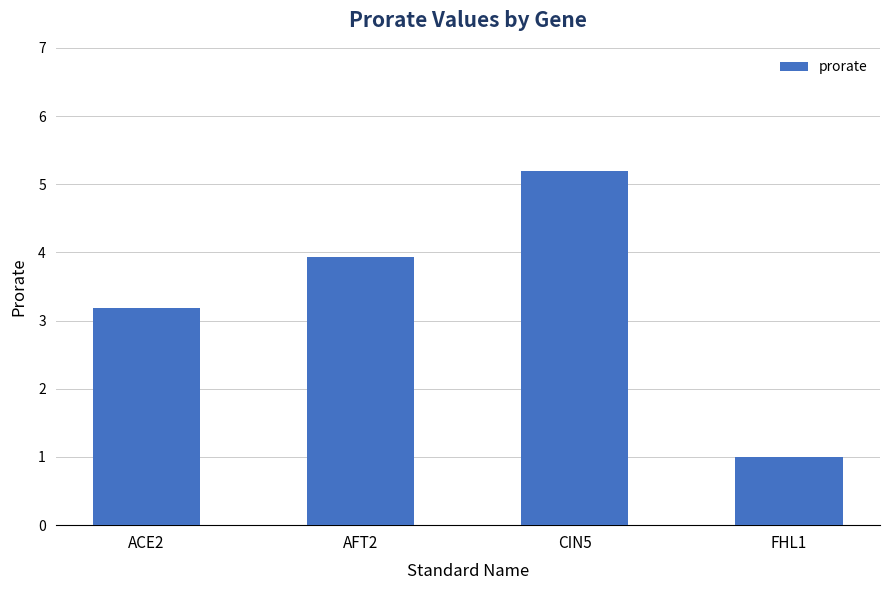

List the labels in order of value, largest first.

CIN5, AFT2, ACE2, FHL1